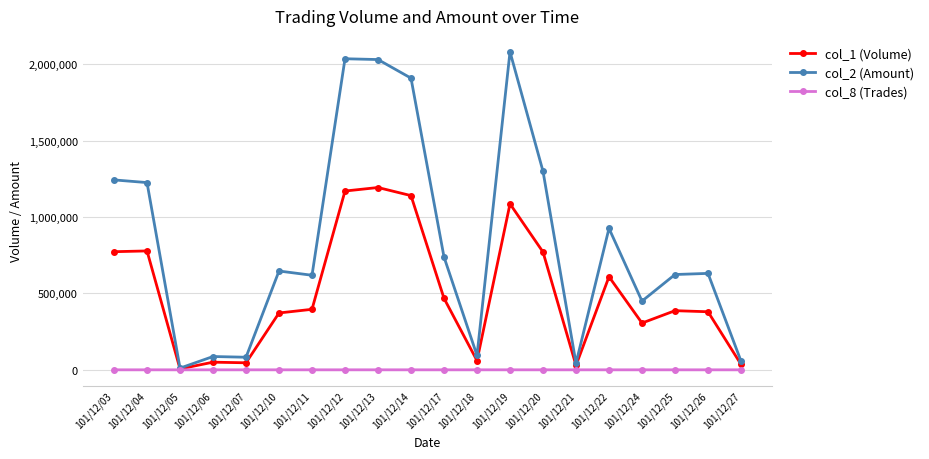

Rank the series by their average value, from lowest to highest.

col_8 (Trades), col_1 (Volume), col_2 (Amount)